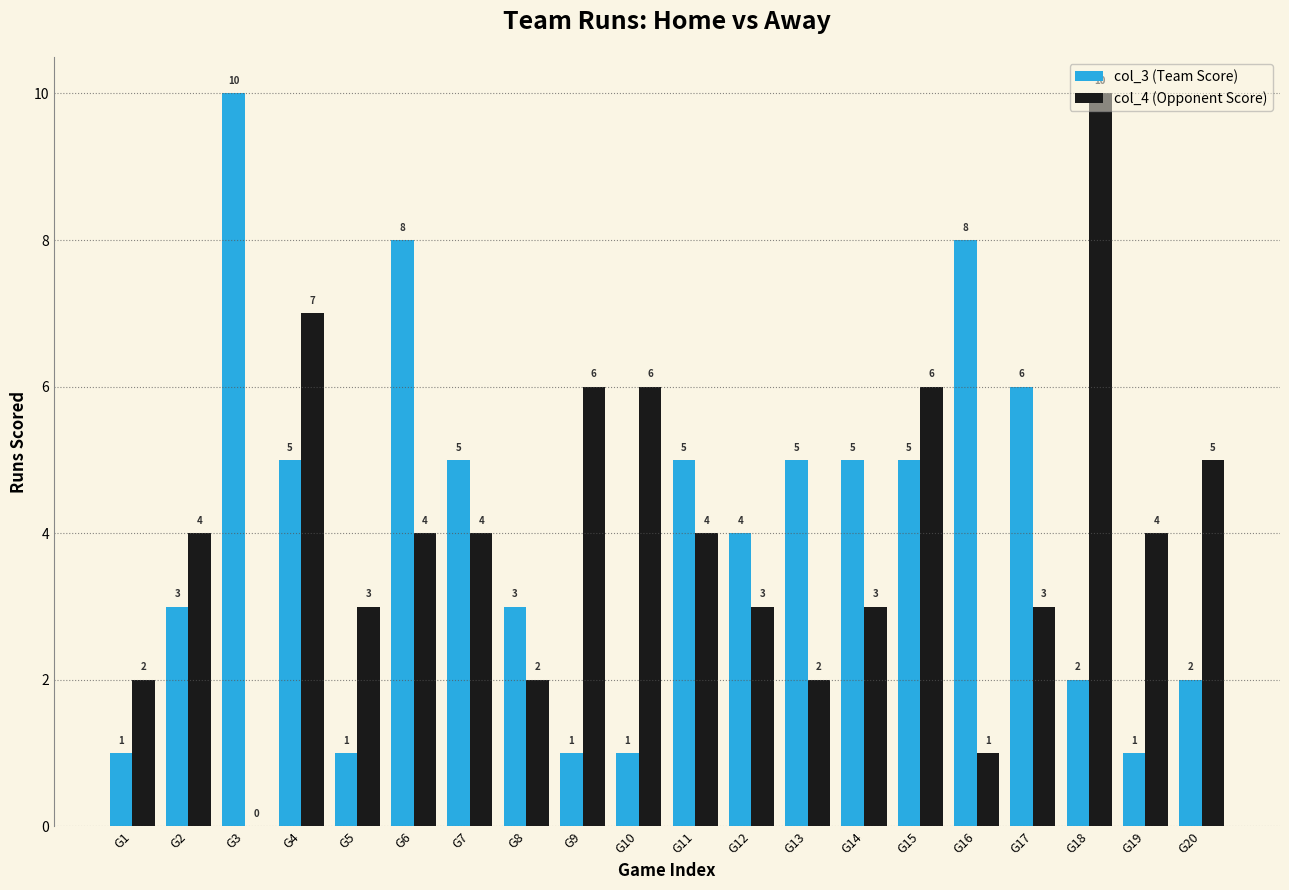

Reading right to left, extract all data points from this chart.

col_3 (Team Score): 2	1	2	6	8	5	5	5	4	5	1	1	3	5	8	1	5	10	3	1
col_4 (Opponent Score): 5	4	10	3	1	6	3	2	3	4	6	6	2	4	4	3	7	0	4	2